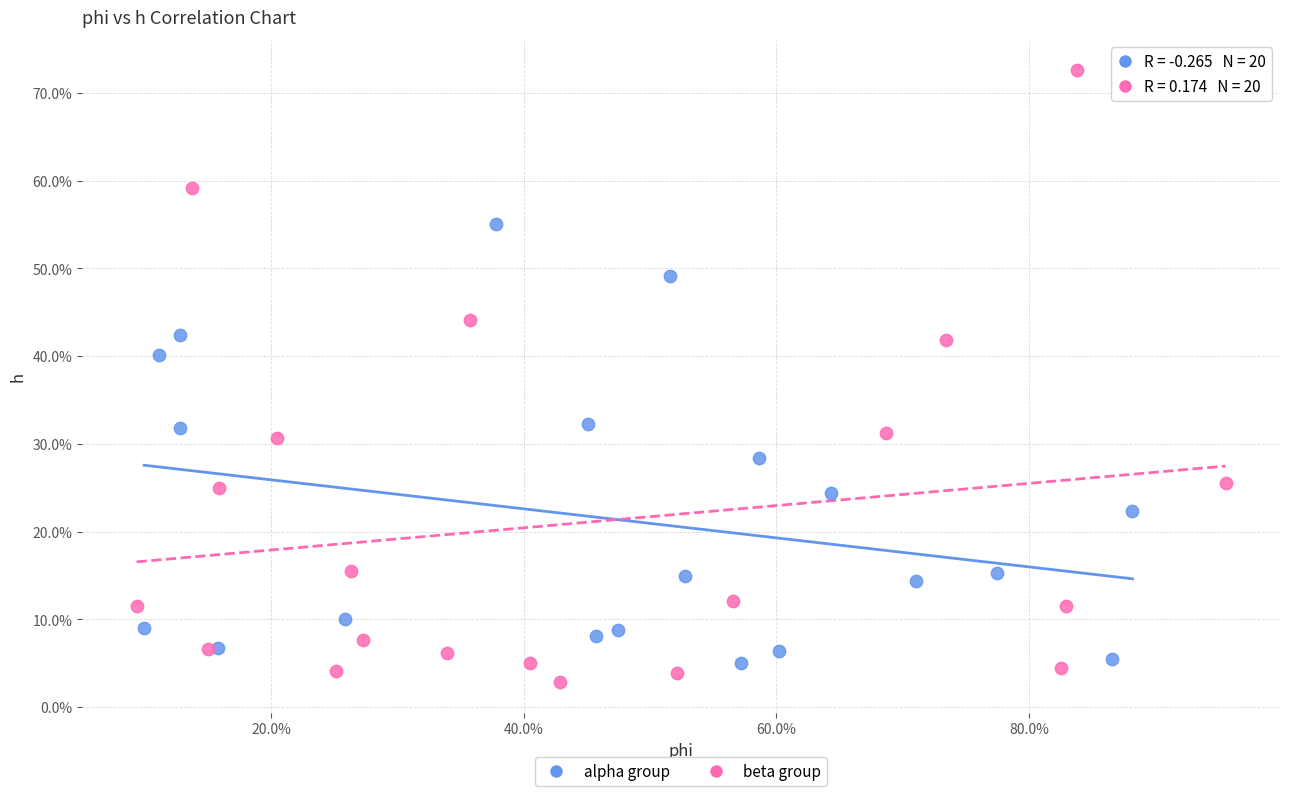

What are all the series names shown in the legend?

alpha group, beta group